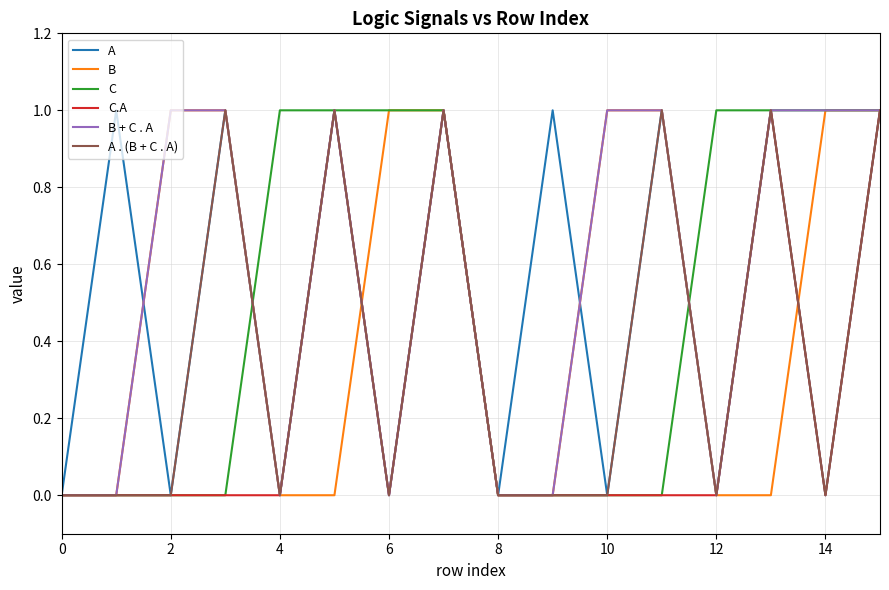

Does the chart have visible grid lines?

Yes